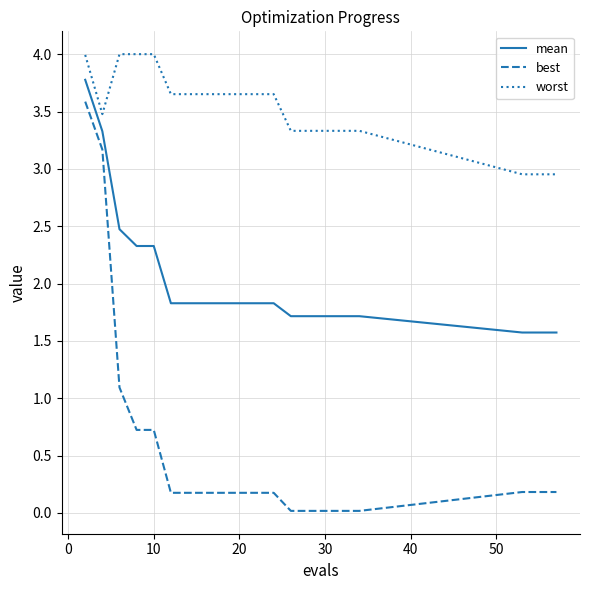

What is the difference between the maximum and minimum values in the worst series?

1.0